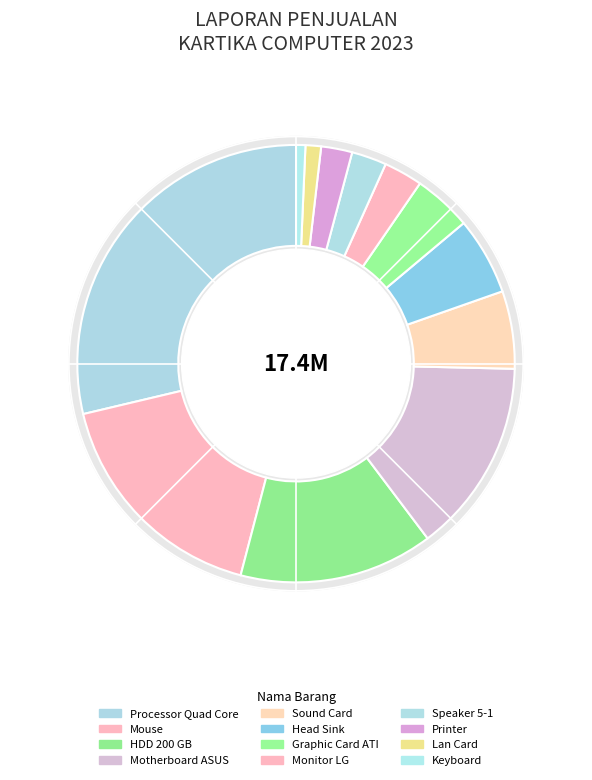

Between Processor Quad Core and Sound Card, which is larger?

Processor Quad Core